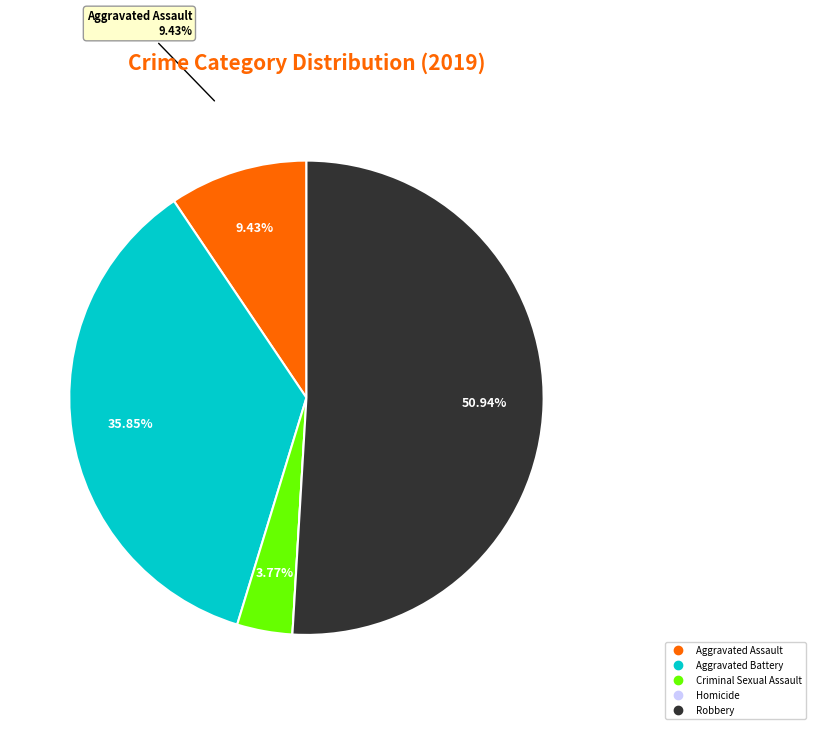

To the nearest percent, what is the combined percentage of Homicide and Robbery?

51%